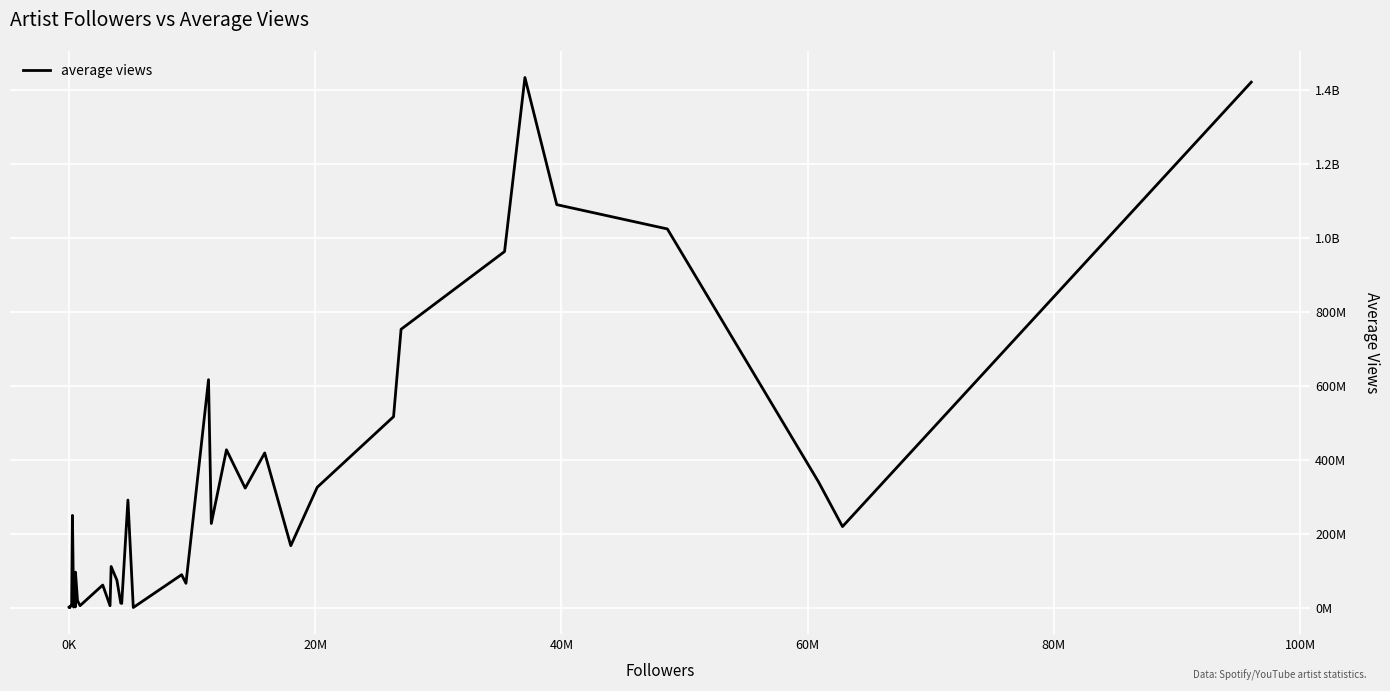

Does the chart display data point markers on the line(s)?

No